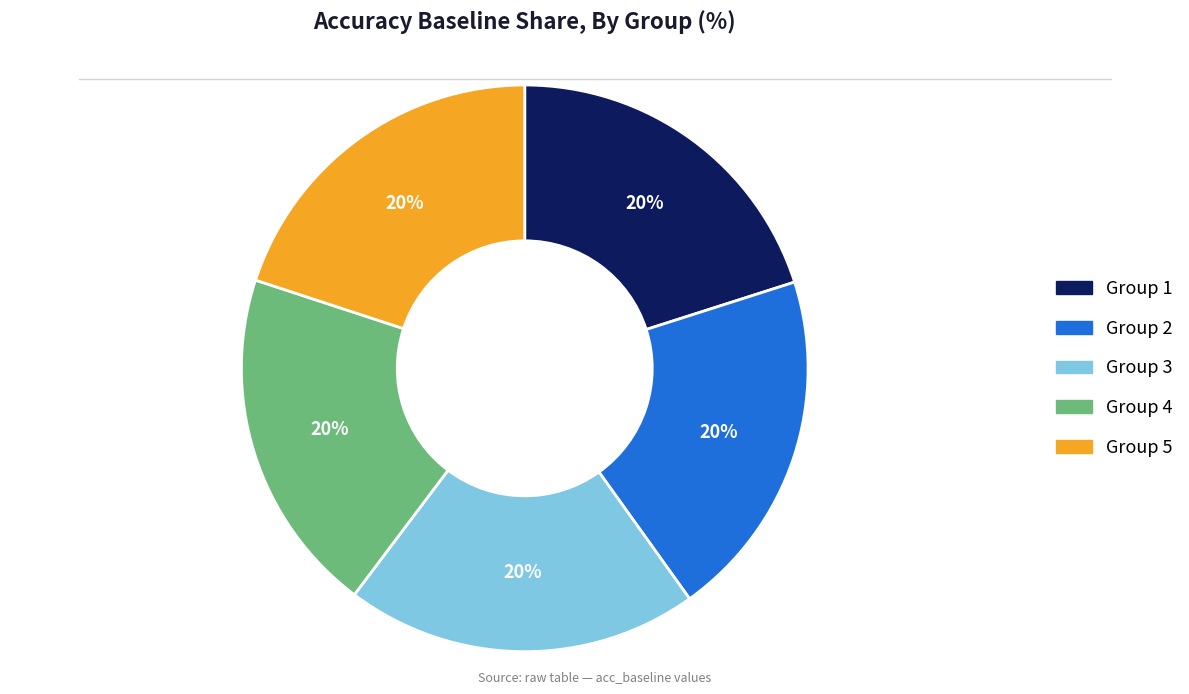

Is the sum of Group 1 and Group 4 greater than half?

No